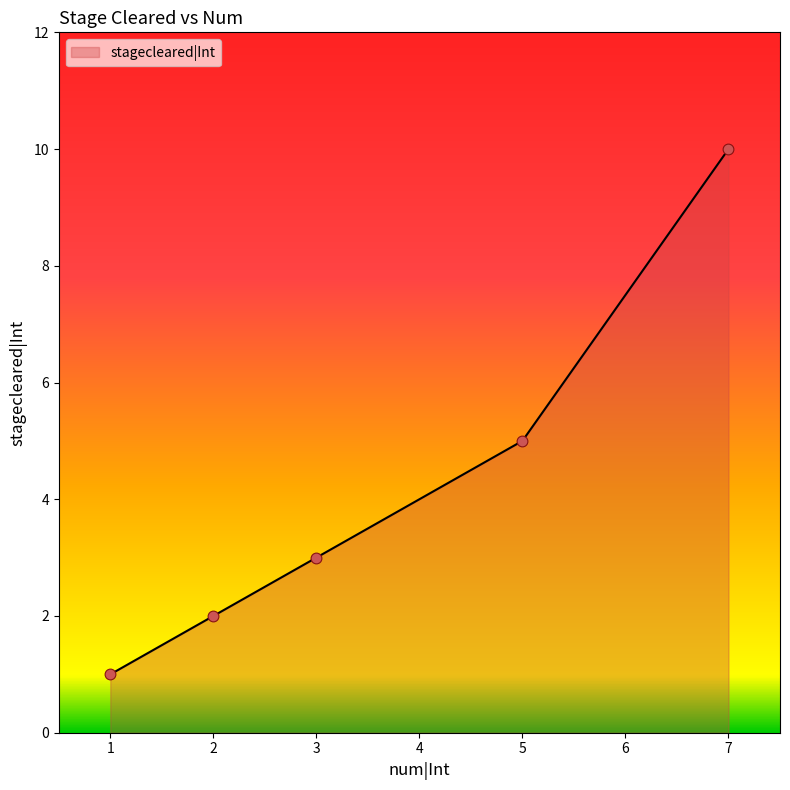

What is the change in value from 3 to 5?

+2